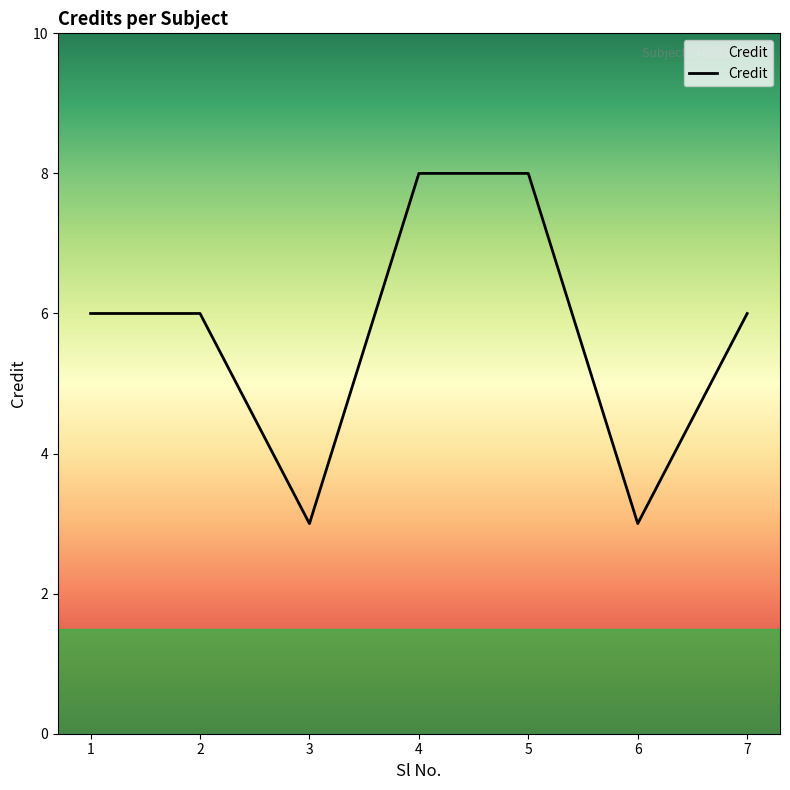

What is the ratio of the value at 2 to the value at 7?

1.0